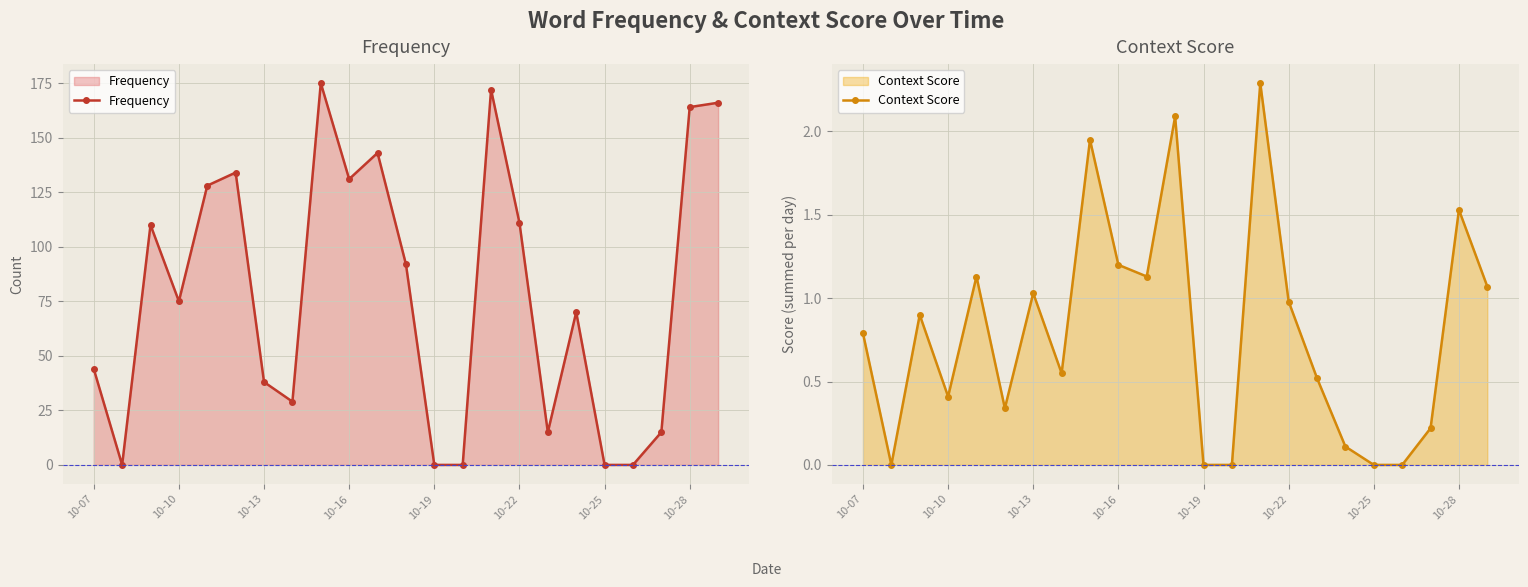

The value of Frequency at 10-07 is 44. True or false?

True